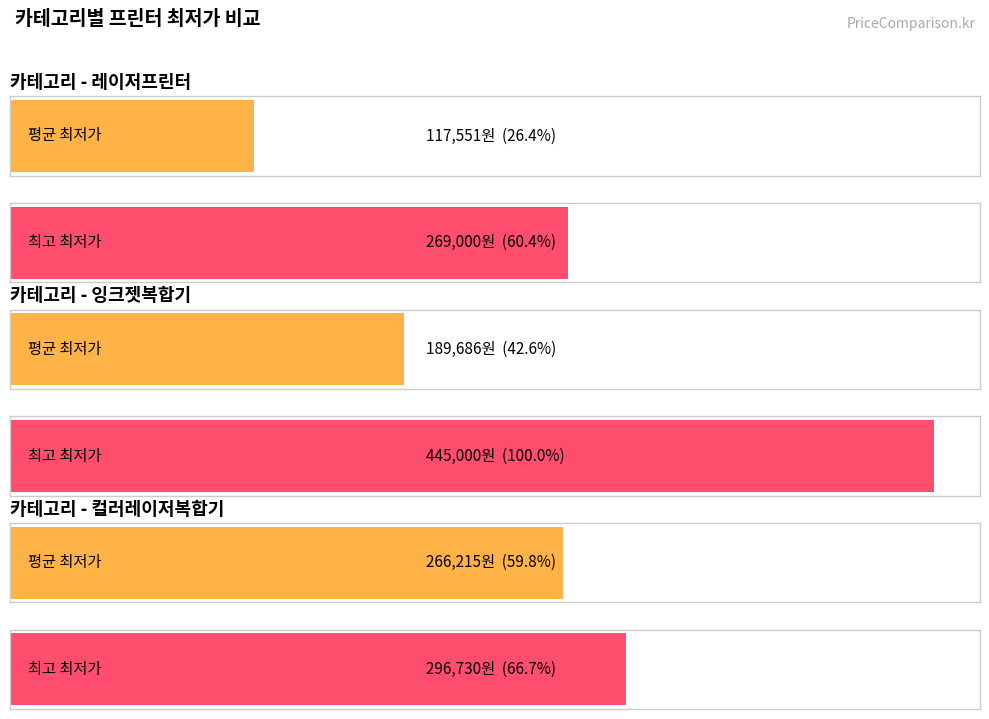

What is the label of the 7th bar from the right?

잉크젯복합기